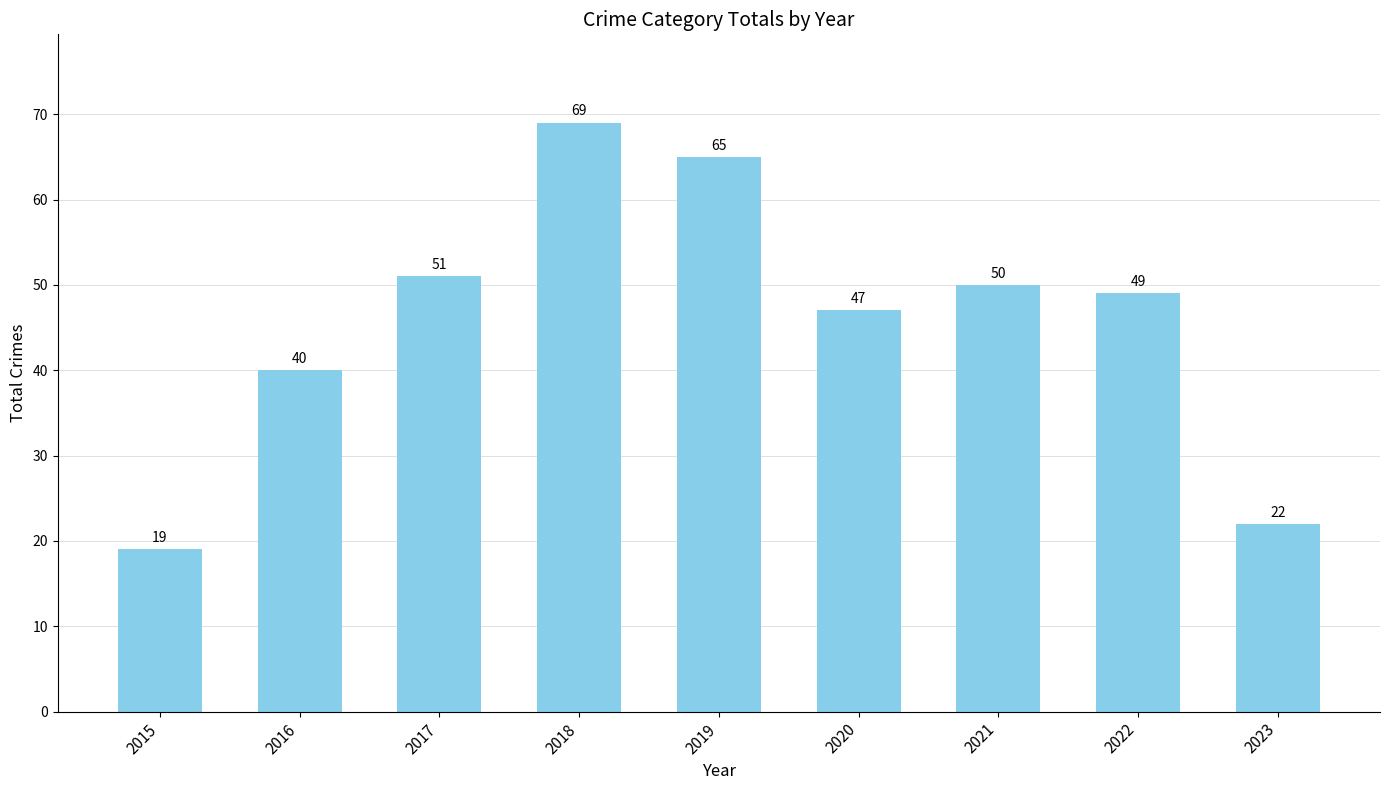

What is the smallest value displayed?

19